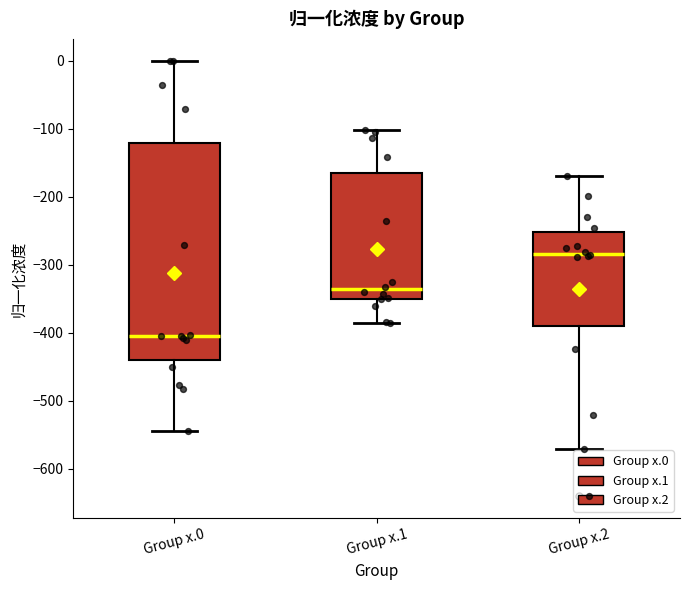

Which box has the lowest median line?

Group x.0